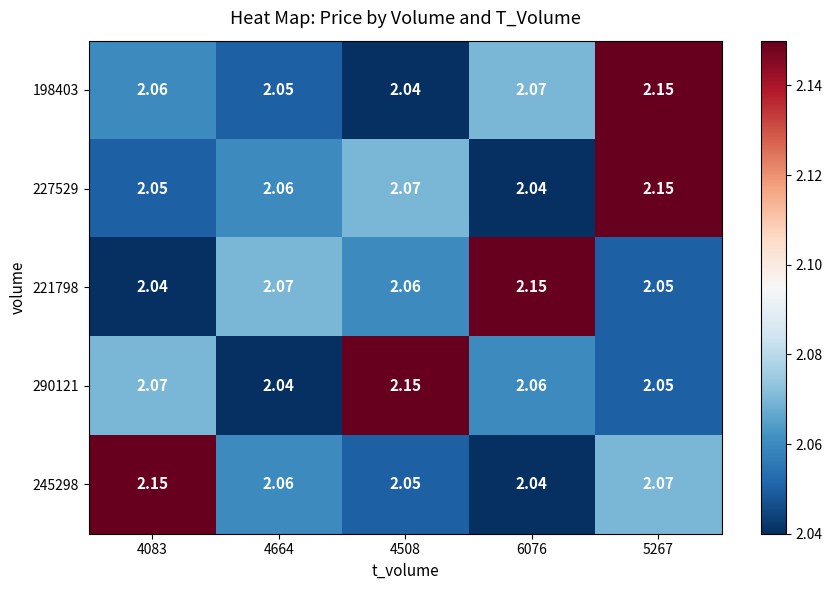

Is the value of 290121 at 4664 greater than the value of 227529 at 4664?

No